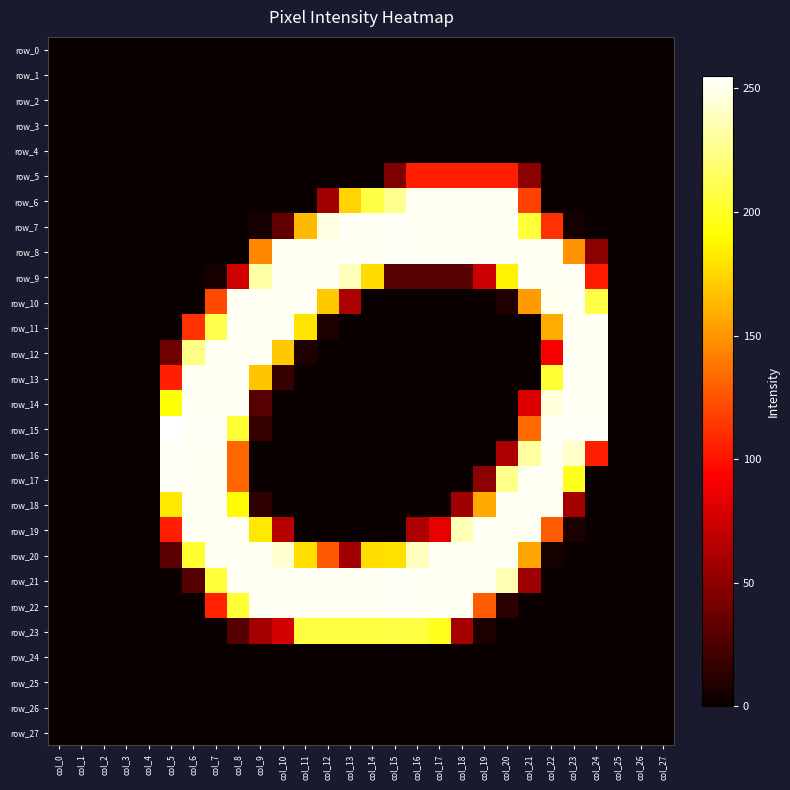

Which series changed the most between col_5 and col_9?

row_16